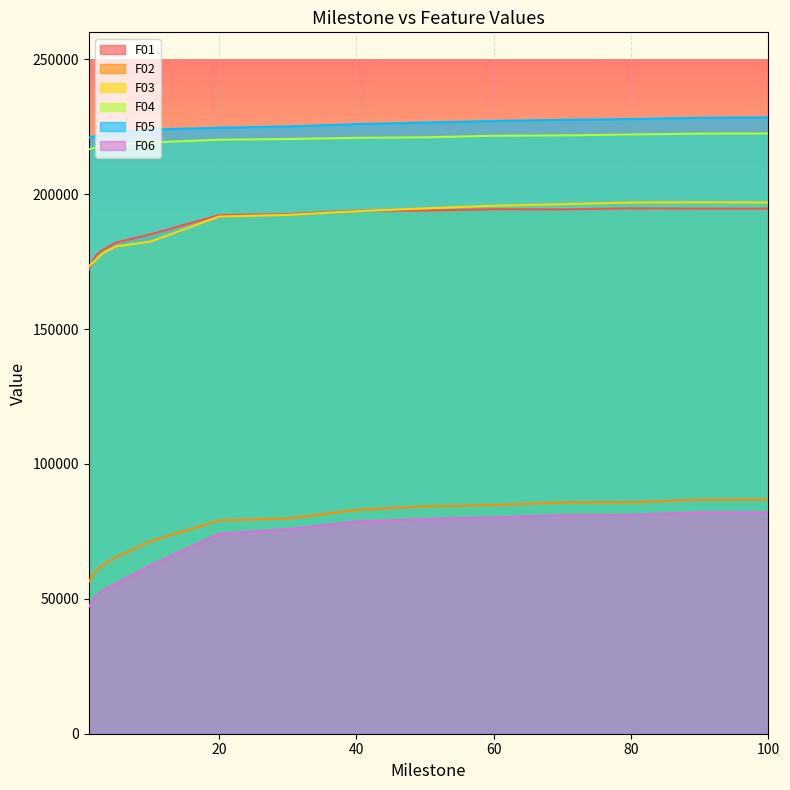

The F06 series shows 136009.4 at 70. True or false?

False